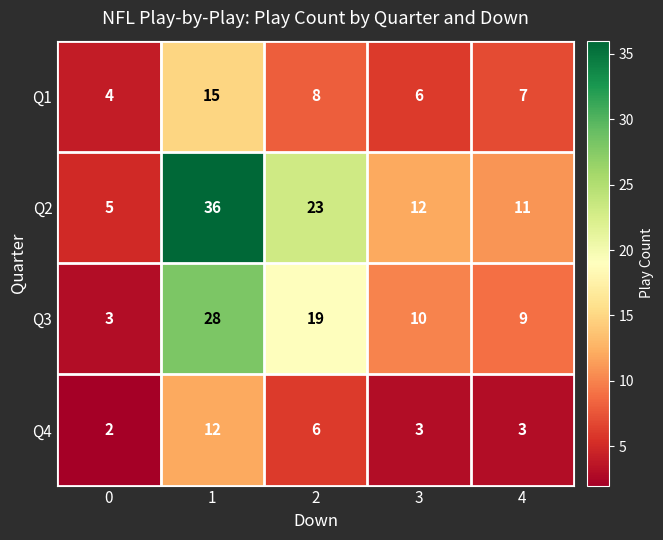

List the series in order of their peak value, lowest first.

Q4, Q1, Q3, Q2